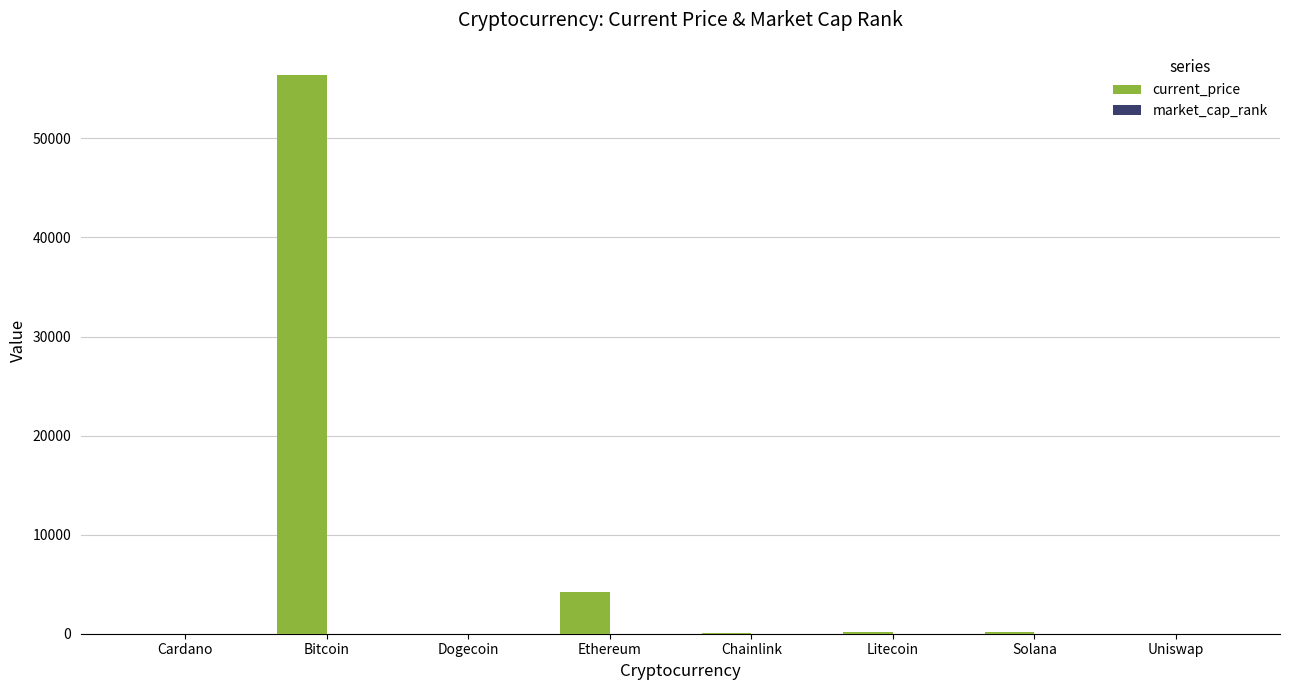

How many distinct data groups are displayed?

2